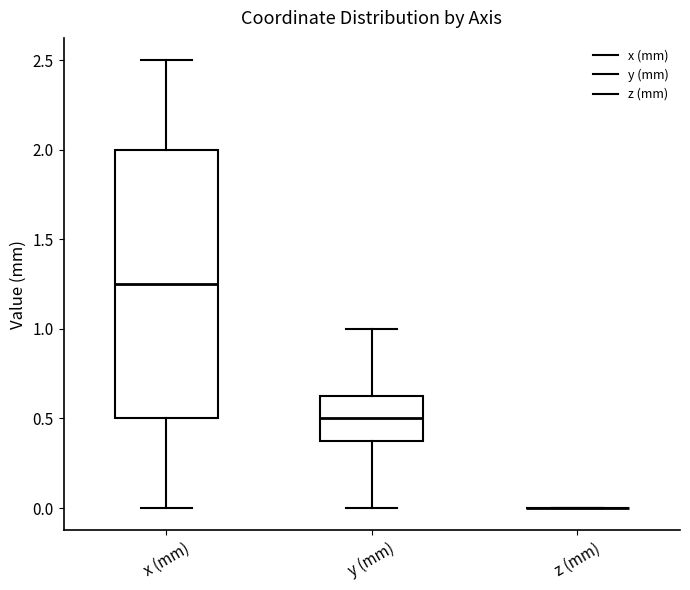

Reading left to right, read every box against the y-axis: the position of its median line, the range the box covers, and the ends of its whiskers. The values are not printed on the chart, so give them approximately, as read against the axis.

x (mm): median 1.25, box 0.50 to 2.00, whiskers 0.00 to 2.50
y (mm): median 0.50, box 0.40 to 0.65, whiskers 0.00 to 1.00
z (mm): box collapsed to a line at 0.00, whiskers 0.00 to 0.00